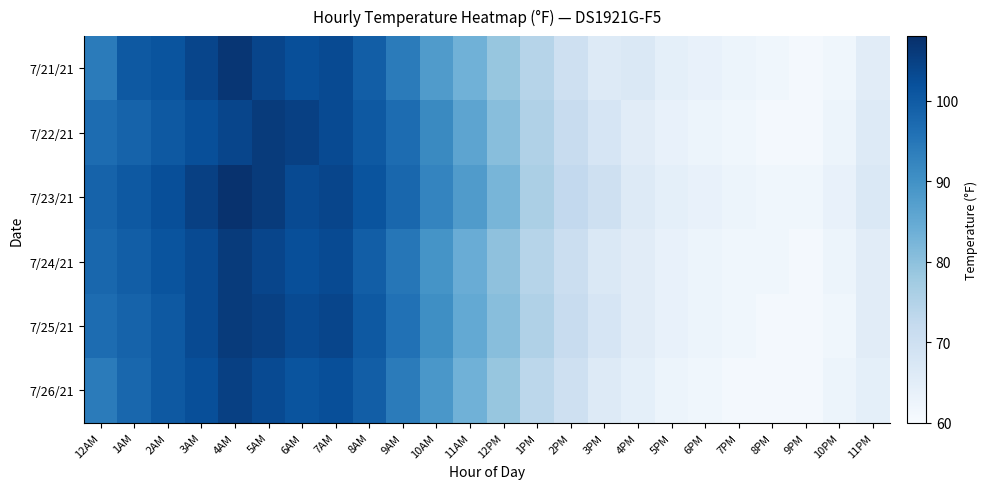

Reading left to right, list all the values displayed in this chart.

7/21/21: 12AM=94.1	1AM=100.4	2AM=101.3	3AM=104.0	4AM=106.7	5AM=104.0	6AM=102.2	7AM=103.1	8AM=99.5	9AM=94.1	10AM=87.8	11AM=83.3	12PM=78.8	1PM=74.3	2PM=69.8	3PM=66.2	4PM=67.1	5PM=64.4	6PM=63.5	7PM=62.6	8PM=61.7	9PM=60.8	10PM=61.7	11PM=65.3
7/22/21: 12AM=96.8	1AM=98.6	2AM=100.4	3AM=102.2	4AM=104.0	5AM=105.8	6AM=104.9	7AM=103.1	8AM=100.4	9AM=96.8	10AM=91.4	11AM=86.0	12PM=80.6	1PM=75.2	2PM=71.6	3PM=68.0	4PM=65.3	5PM=63.5	6PM=62.6	7PM=61.7	8PM=60.8	9PM=60.8	10PM=62.6	11PM=66.2
7/23/21: 12AM=98.6	1AM=100.4	2AM=102.2	3AM=104.9	4AM=107.6	5AM=105.8	6AM=103.1	7AM=104.0	8AM=101.3	9AM=97.7	10AM=92.3	11AM=87.8	12PM=82.4	1PM=76.1	2PM=72.5	3PM=69.8	4PM=66.2	5PM=64.4	6PM=63.5	7PM=62.6	8PM=61.7	9PM=61.7	10PM=63.5	11PM=67.1
7/24/21: 12AM=97.7	1AM=99.5	2AM=101.3	3AM=103.1	4AM=105.8	5AM=104.0	6AM=102.2	7AM=103.1	8AM=99.5	9AM=95.0	10AM=89.6	11AM=84.2	12PM=79.7	1PM=74.3	2PM=70.7	3PM=67.1	4PM=65.3	5PM=63.5	6PM=62.6	7PM=61.7	8PM=61.7	9PM=60.8	10PM=62.6	11PM=65.3
7/25/21: 12AM=96.8	1AM=98.6	2AM=100.4	3AM=103.1	4AM=105.8	5AM=104.9	6AM=103.1	7AM=104.0	8AM=100.4	9AM=95.9	10AM=90.5	11AM=85.1	12PM=80.6	1PM=75.2	2PM=71.6	3PM=68.0	4PM=65.3	5PM=63.5	6PM=62.6	7PM=61.7	8PM=60.8	9PM=60.8	10PM=61.7	11PM=65.3
7/26/21: 12AM=94.1	1AM=97.7	2AM=100.4	3AM=102.2	4AM=104.9	5AM=103.1	6AM=101.3	7AM=102.2	8AM=99.5	9AM=94.1	10AM=88.7	11AM=83.3	12PM=78.8	1PM=73.4	2PM=69.8	3PM=66.2	4PM=64.4	5PM=62.6	6PM=61.7	7PM=60.8	8PM=60.8	9PM=60.8	10PM=62.6	11PM=64.4